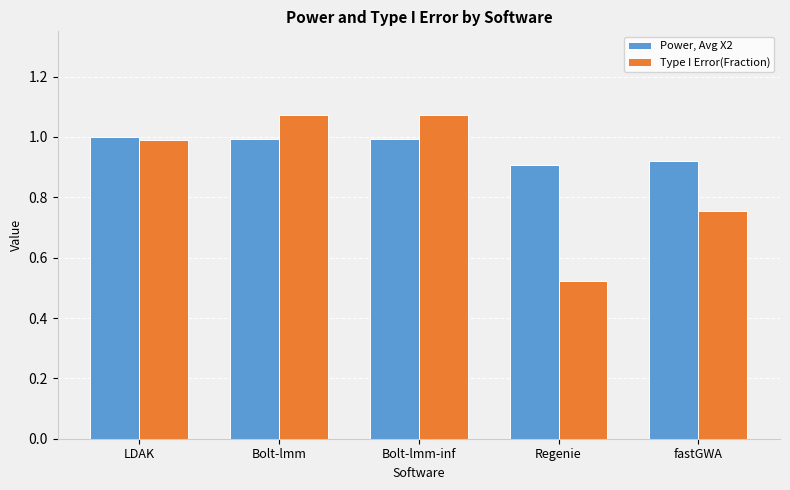

Which category has the lowest value across all series?

Regenie